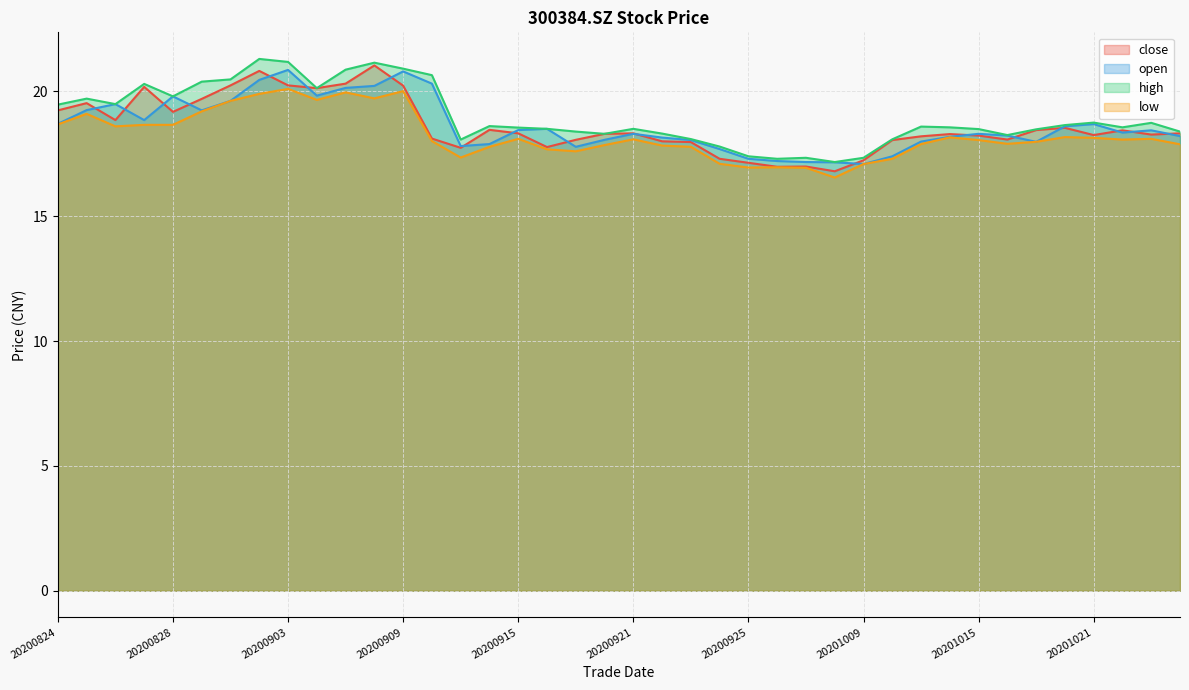

Where is high nearest to the value 19?

20201021